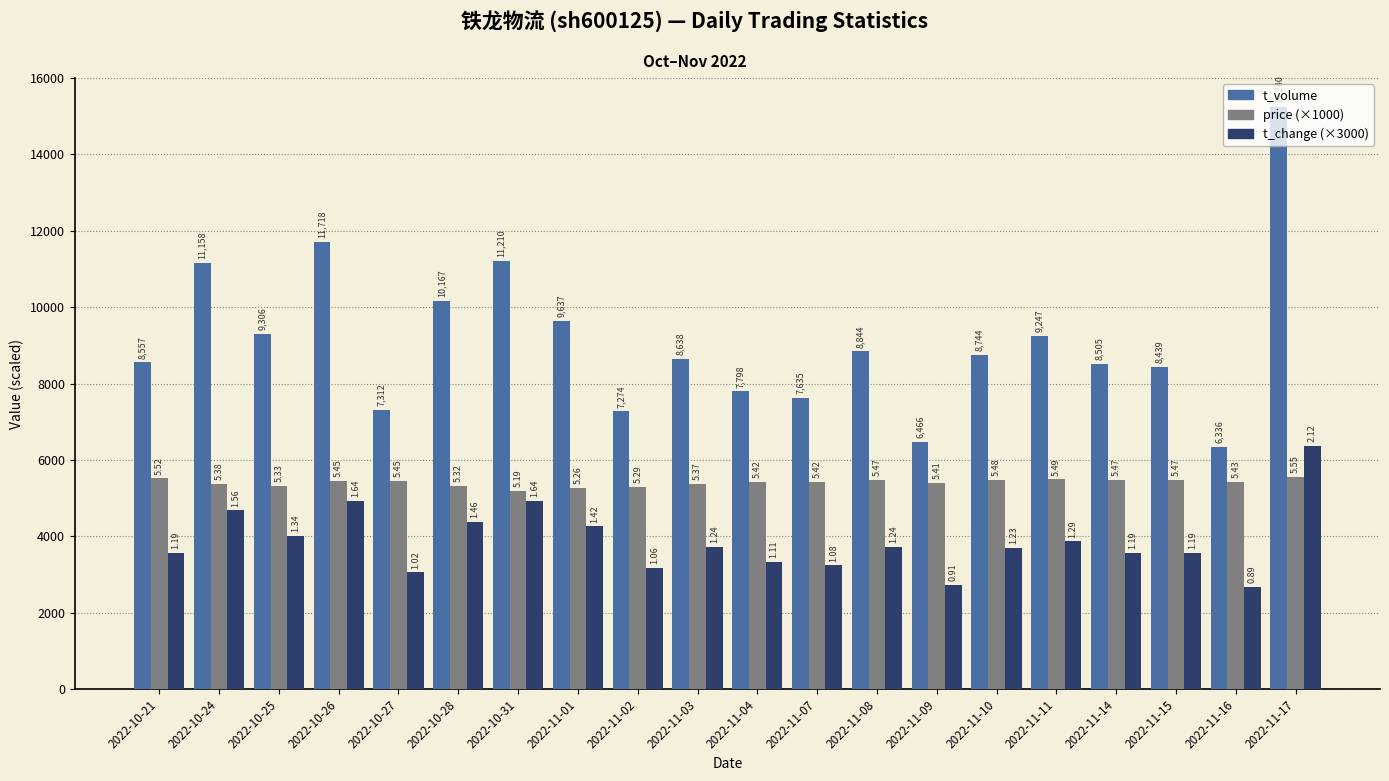

How many bars are there in total?

60